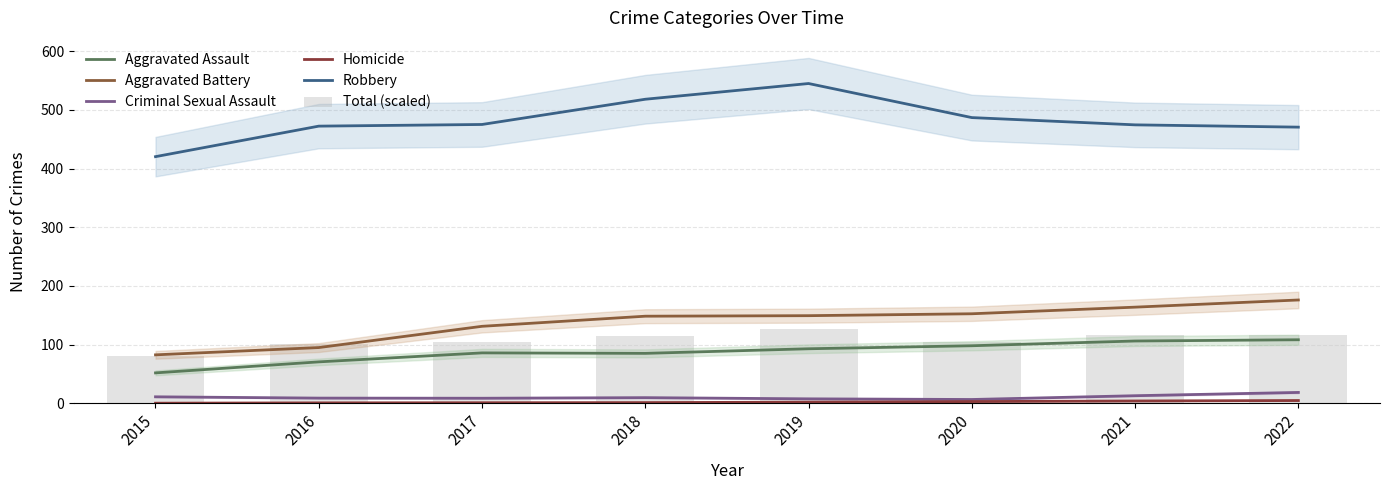

Rank the series by their maximum value, from highest to lowest.

Robbery, Aggravated Battery, Total (scaled), Aggravated Assault, Criminal Sexual Assault, Homicide